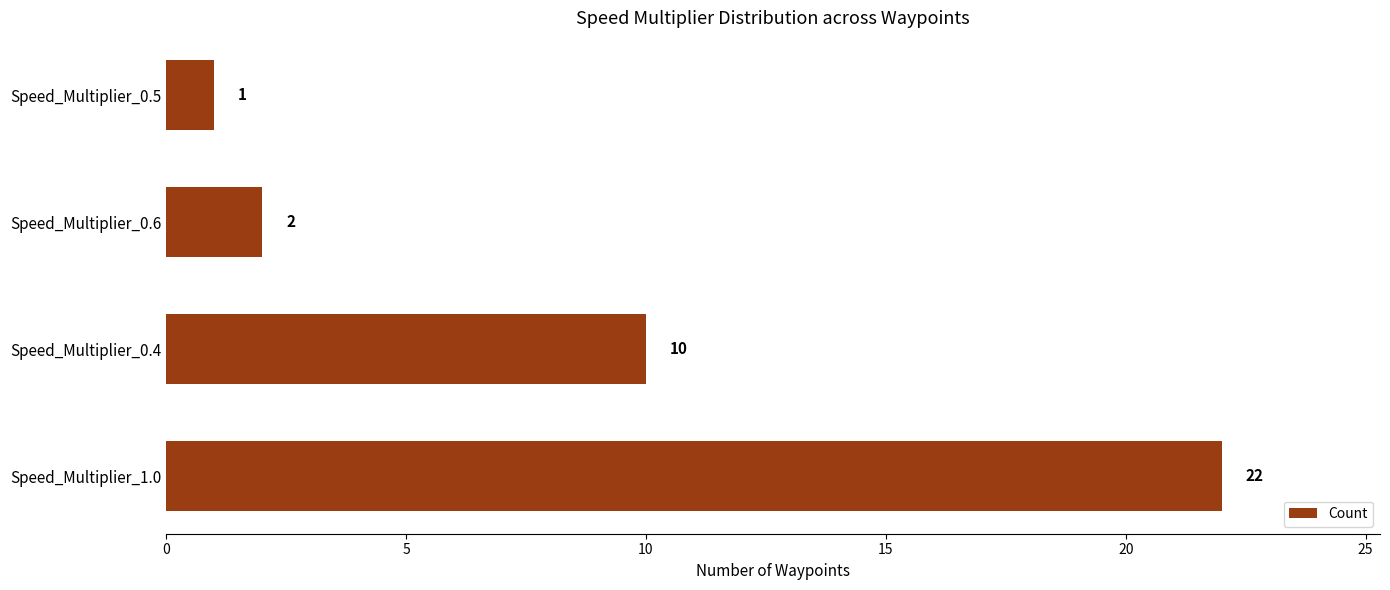

Reading bottom to top, what are all the values shown in this chart?

Speed_Multiplier_1.0=22	Speed_Multiplier_0.4=10	Speed_Multiplier_0.6=2	Speed_Multiplier_0.5=1